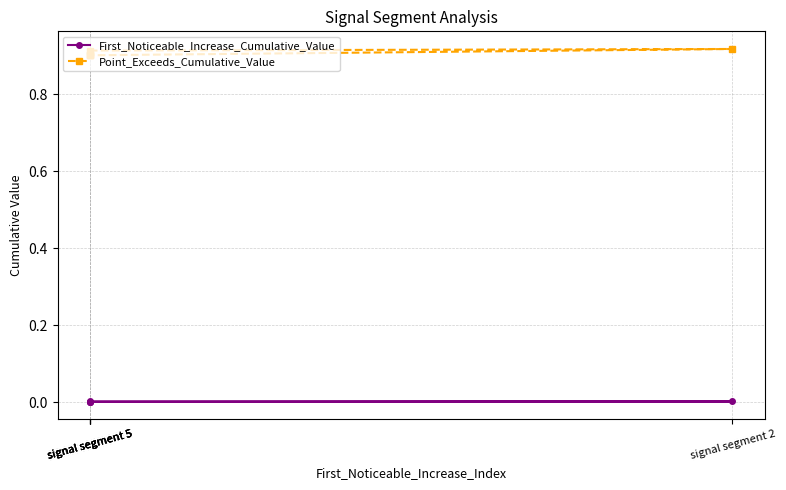

How many data points does each series have?

5